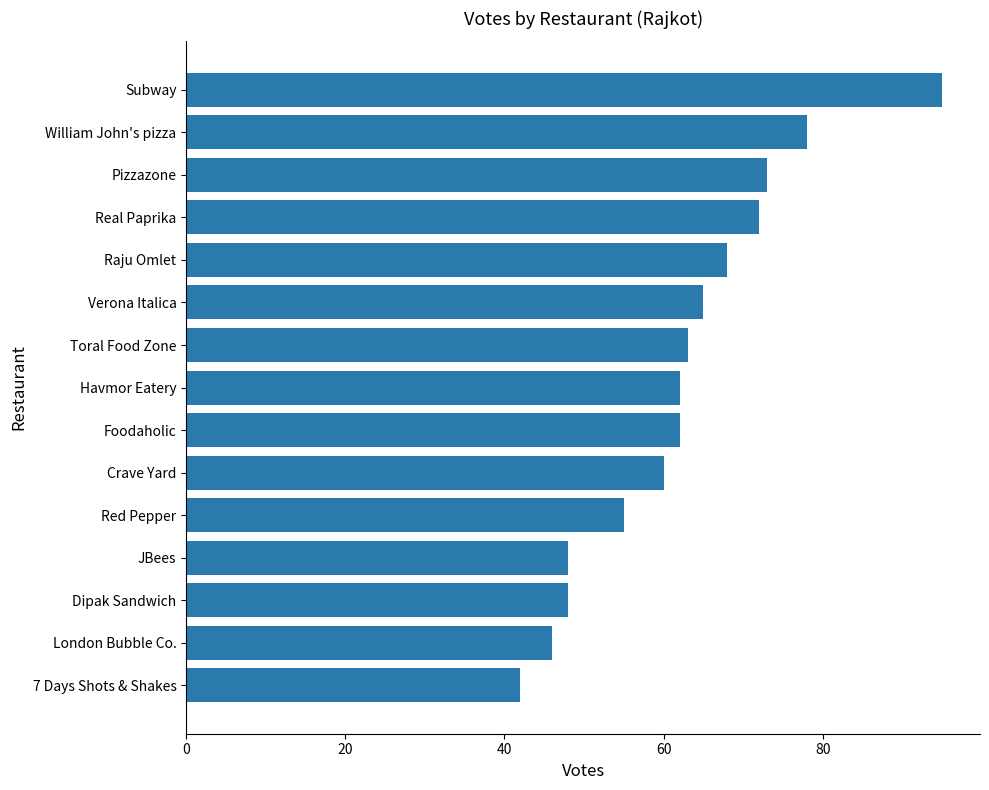

The chart shows a value of 42 at 7 Days Shots & Shakes. True or false?

True